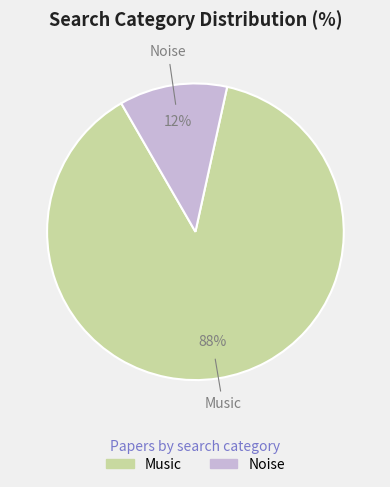

How many segments does this pie chart have?

2